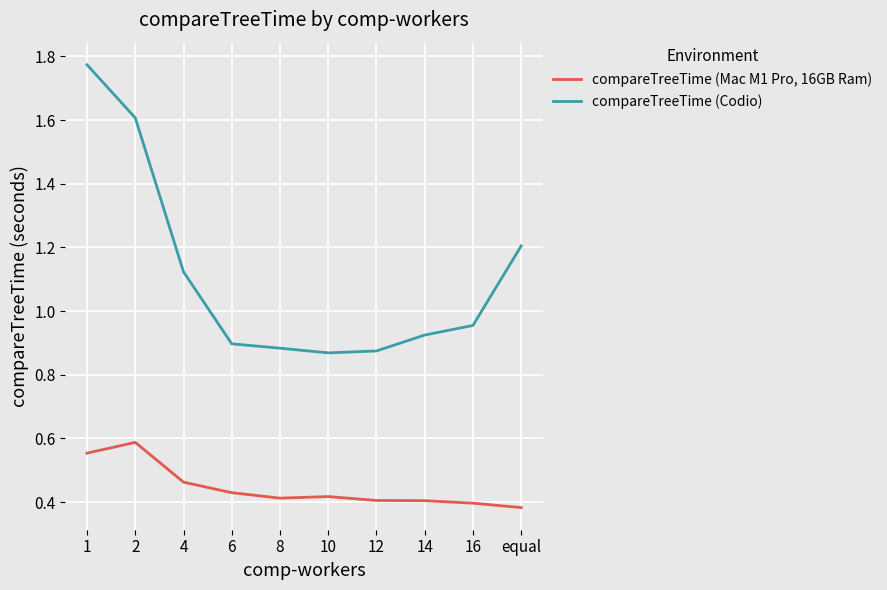

What position from the left is 1?

1